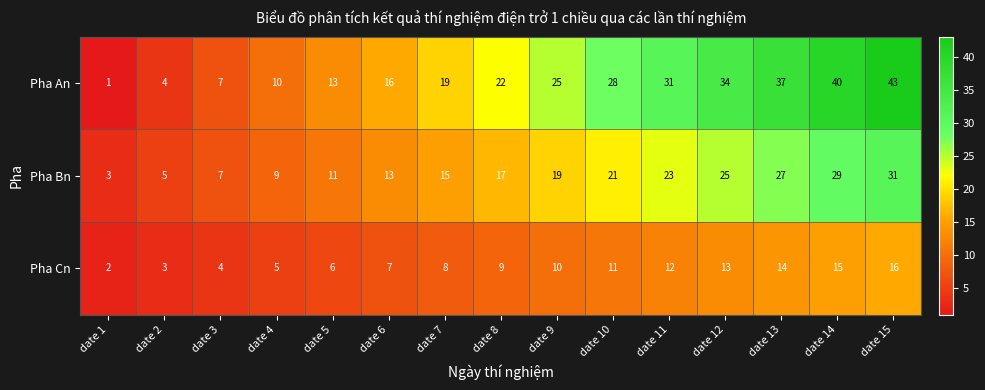

How many categories are shown in the chart?

15